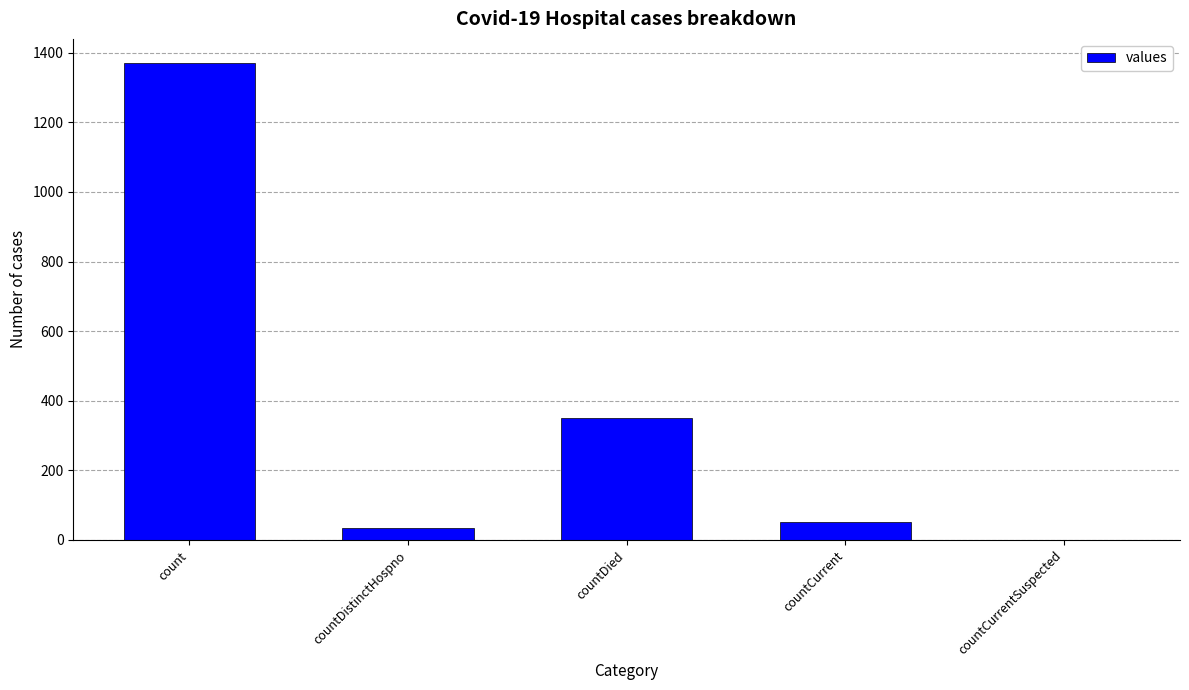

How many data points does each series have?

5